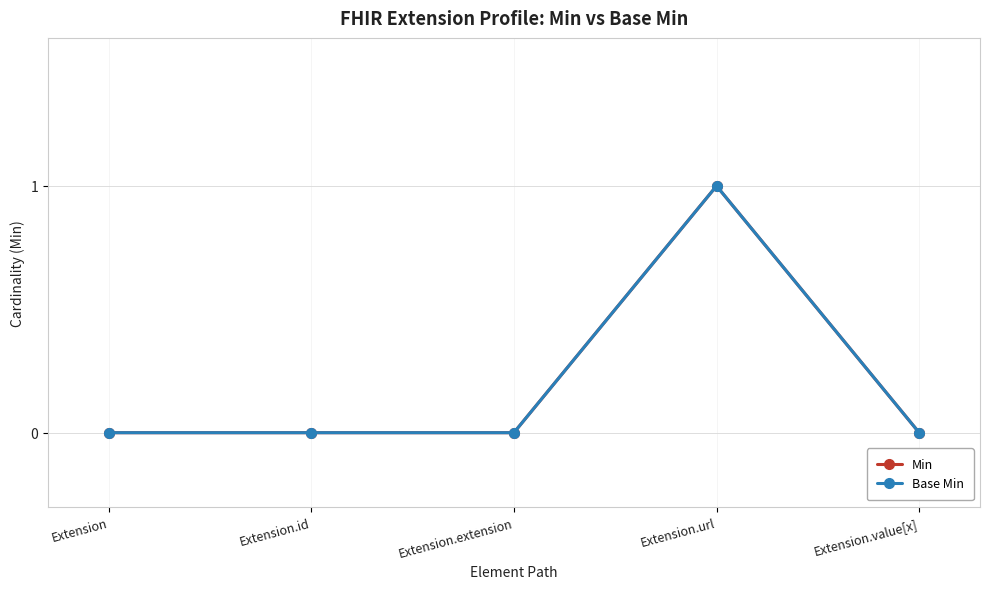

True or false: Base Min has more than 0 interior local peaks.

True